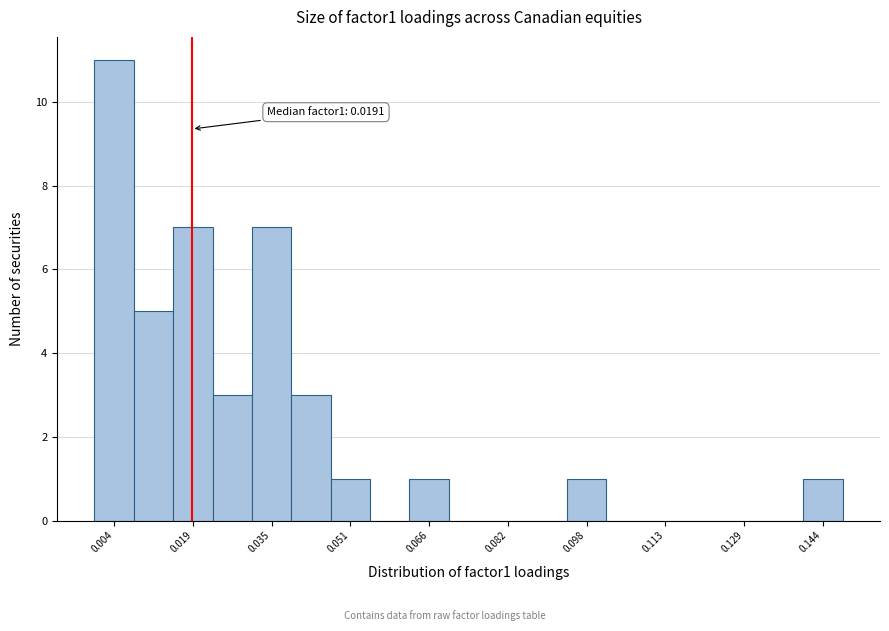

Around what value on the x-axis is the tallest bar? Give the approximate position of its centre, as read against the axis.

0.004